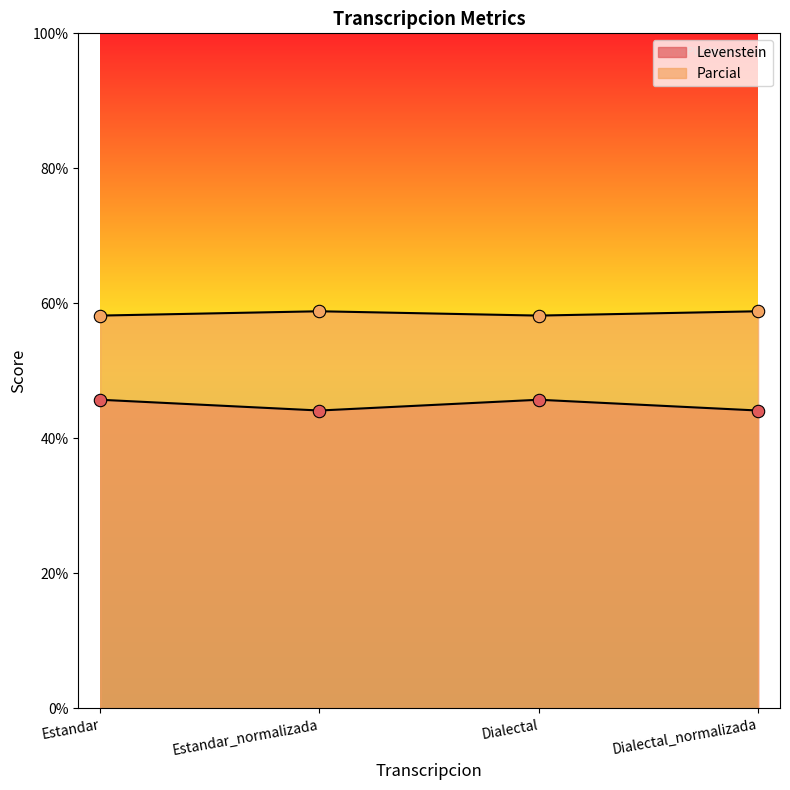

What are all the series names shown in the legend?

Levenstein, Parcial